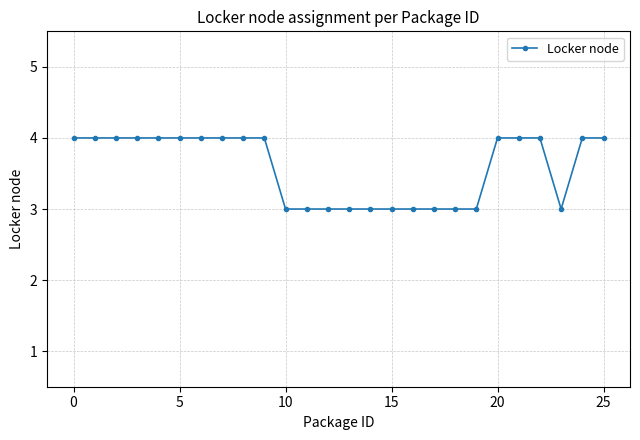

How many values are between 3 and 4?

26